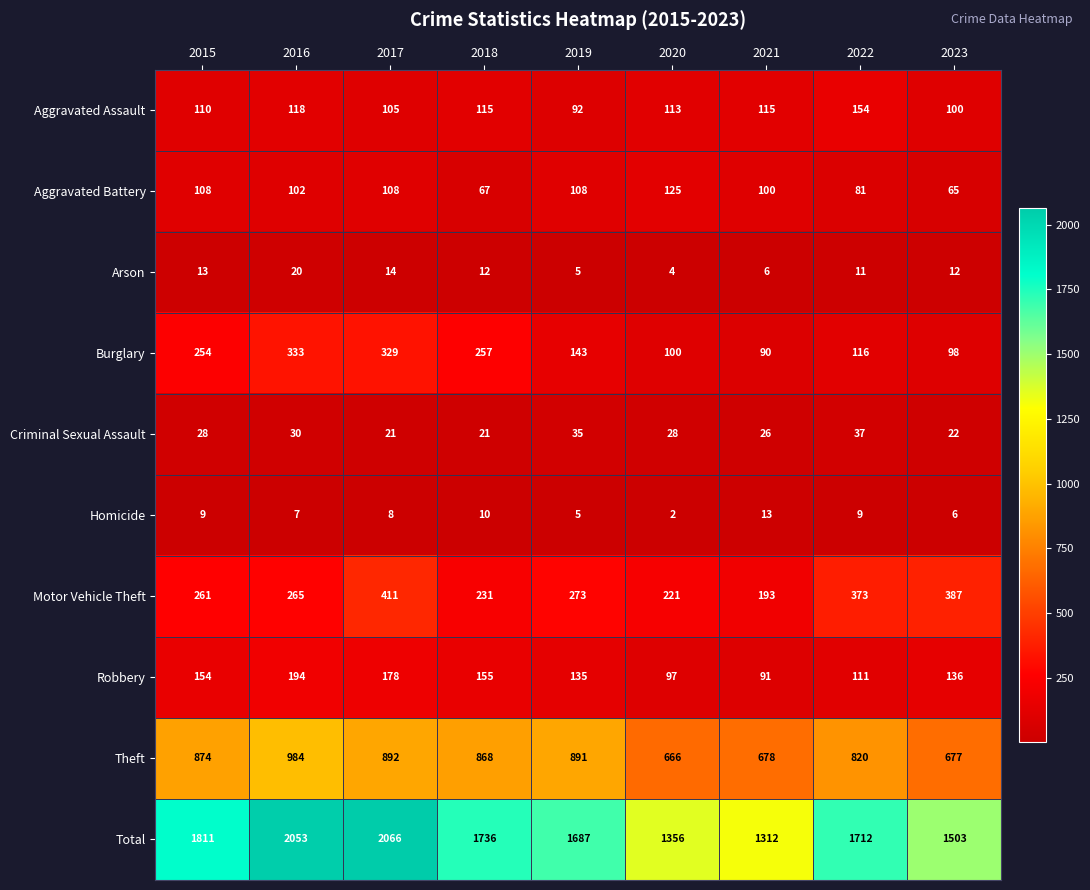

What is the average value of the Burglary series?

191